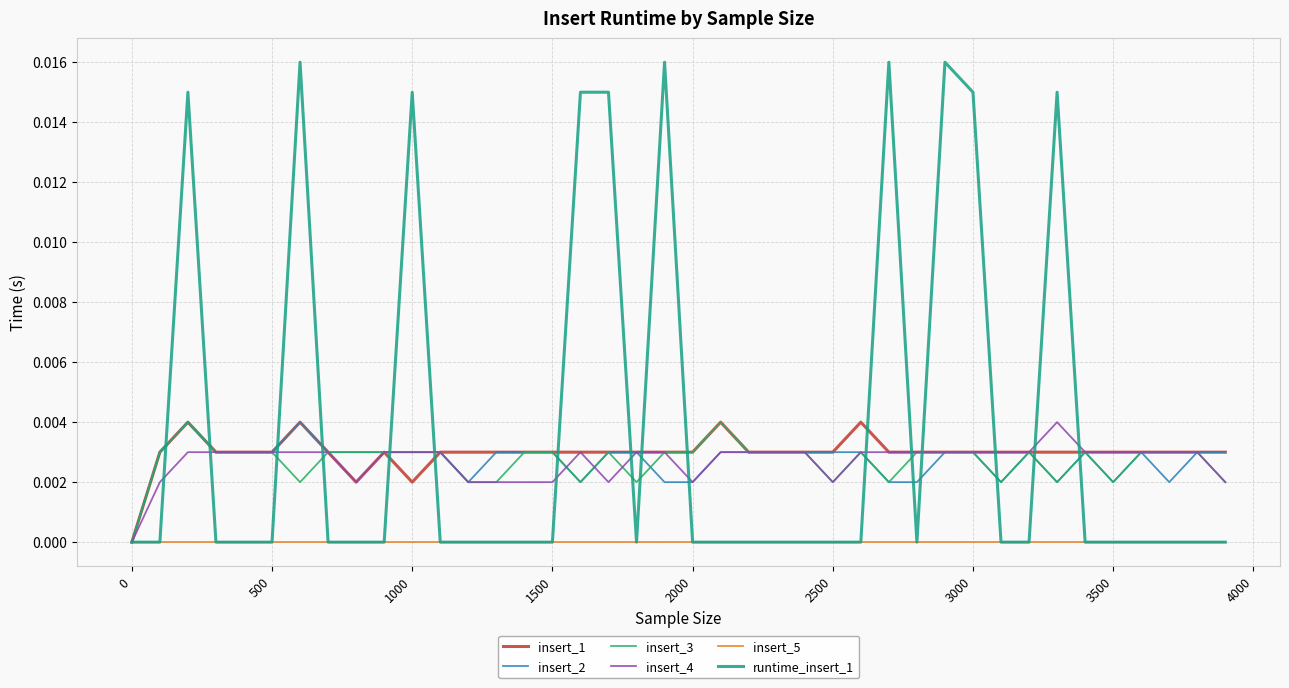

Which series has the largest total across all categories?

runtime_insert_1